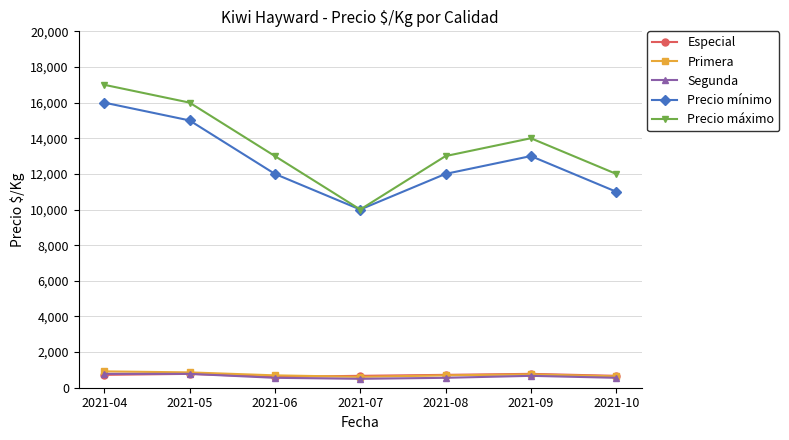

The value of Primera at 2021-08 is 694. True or false?

True